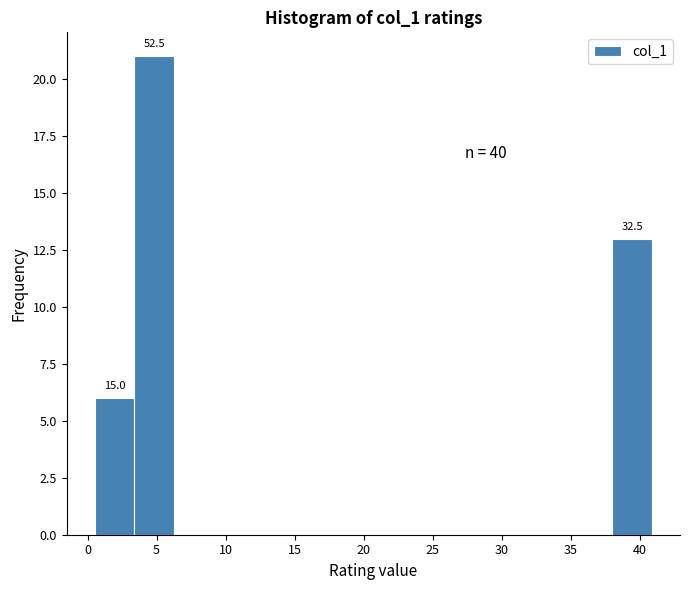

Which range on the x-axis has the tallest bar?

3.5 to 6.5